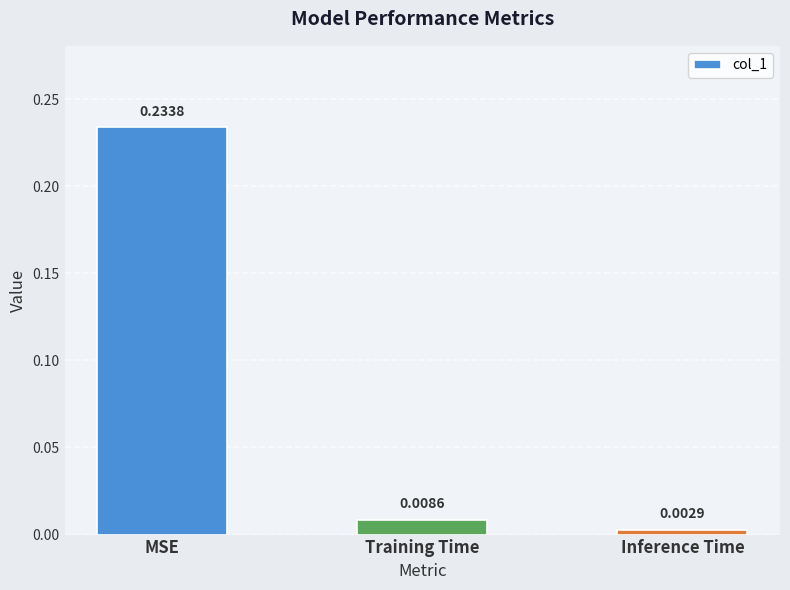

What is the label of the 2nd bar from the left?

Training Time